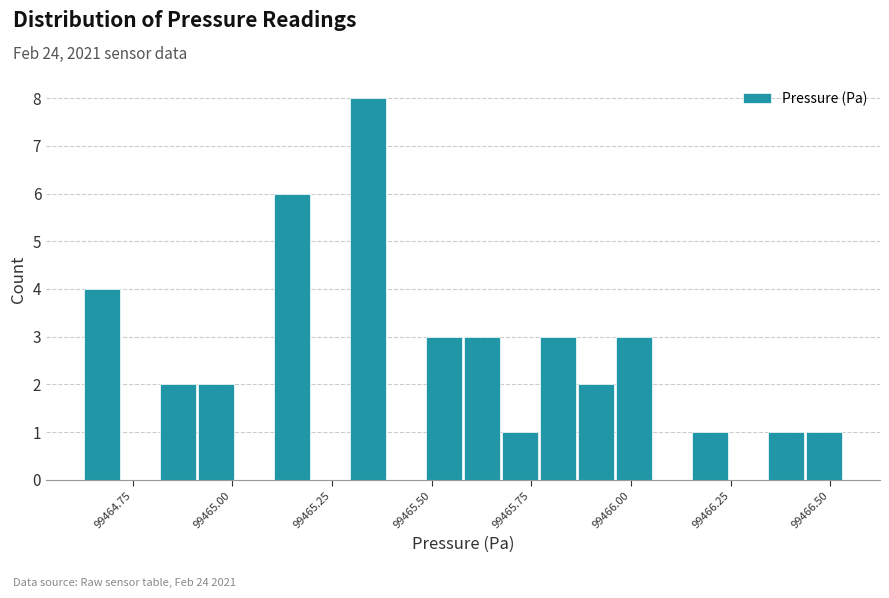

Around what value on the x-axis is the tallest bar? Give the approximate position of its centre, as read against the axis.

99465.35